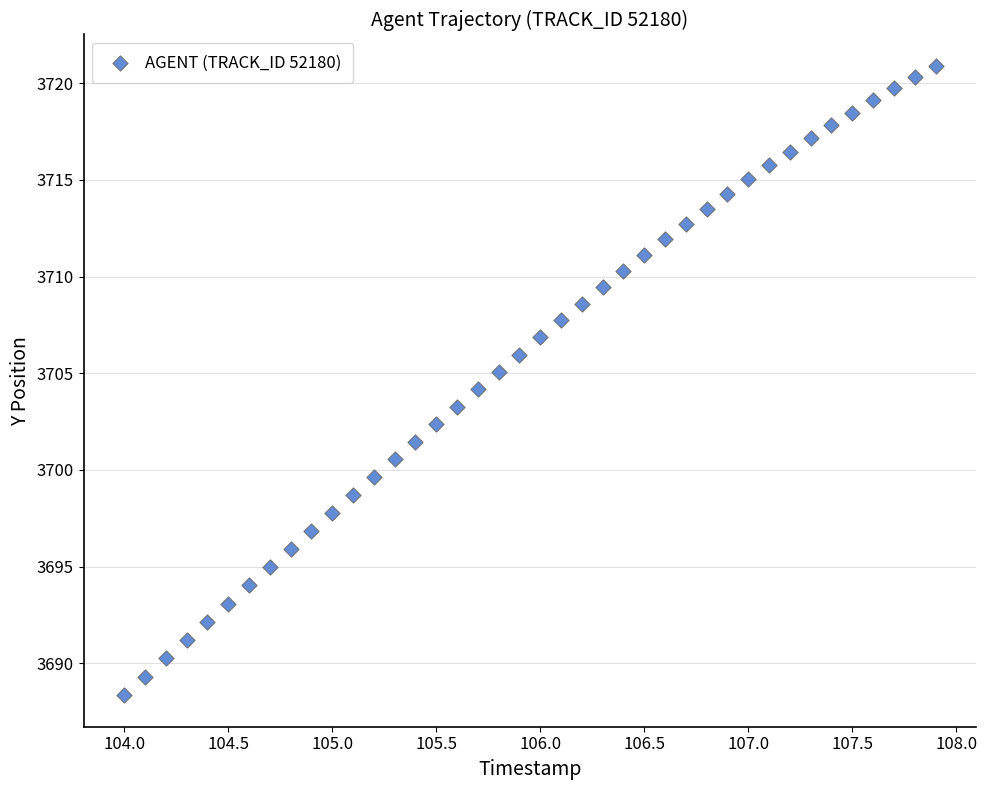

What is the range of X values (max minus min)?

3.9